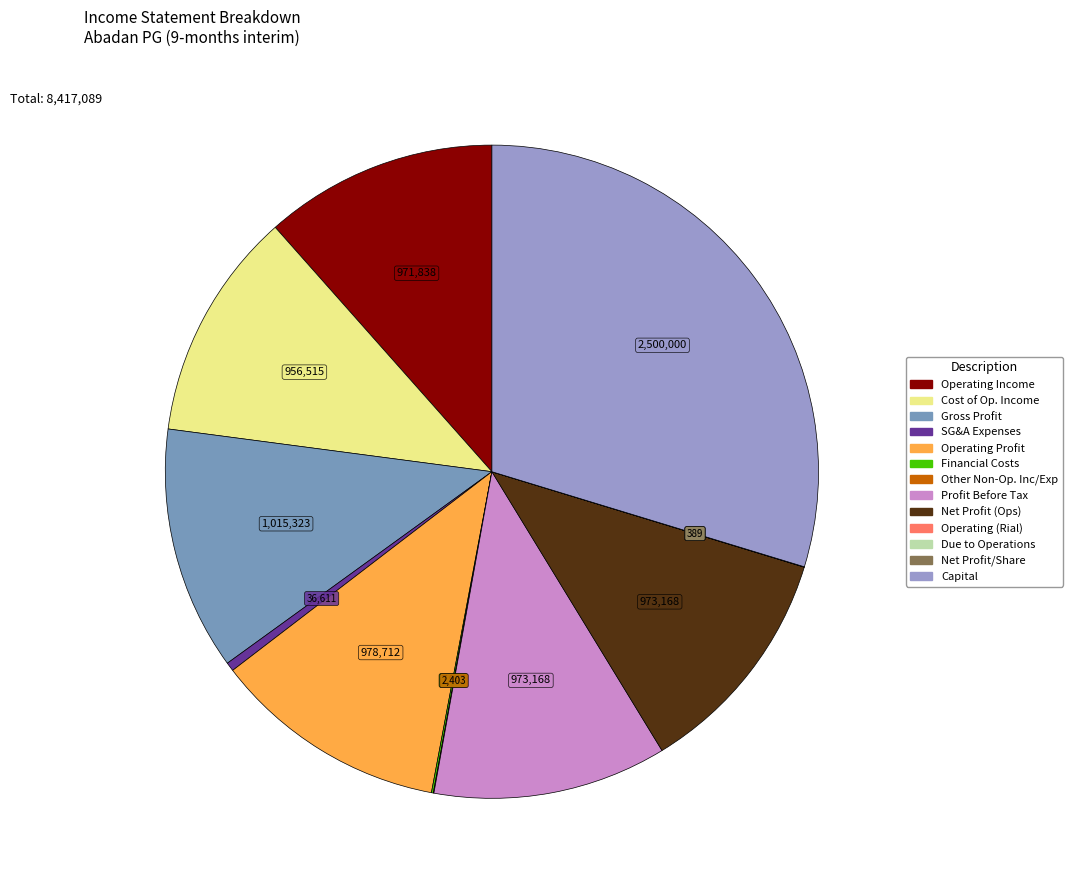

To the nearest percent, what is the average slice percentage?

8%